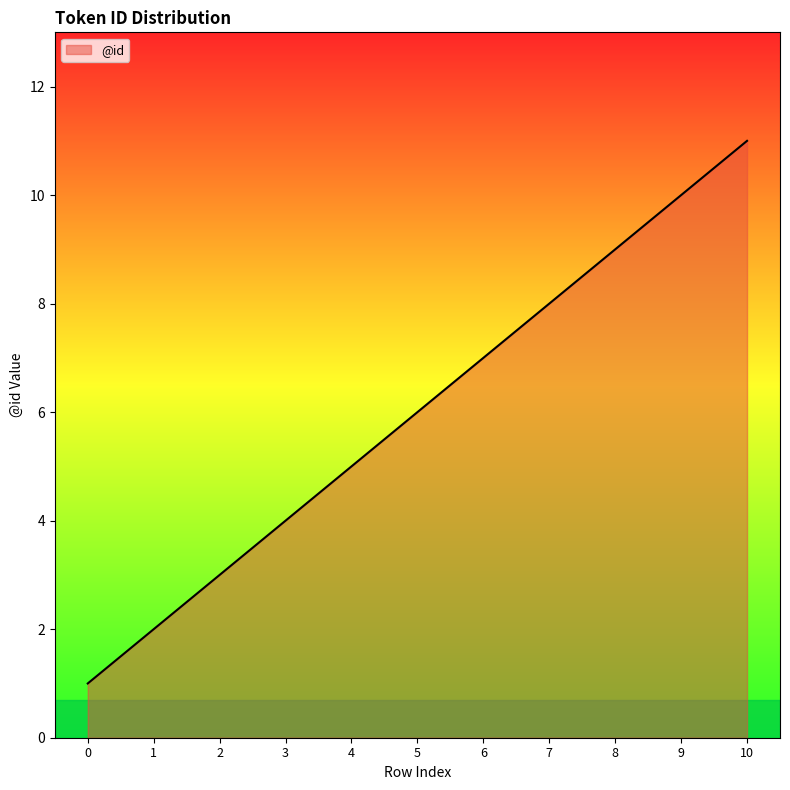

Rank the categories by value from highest to lowest.

10, 9, 8, 7, 6, 5, 4, 3, 2, 1, 0